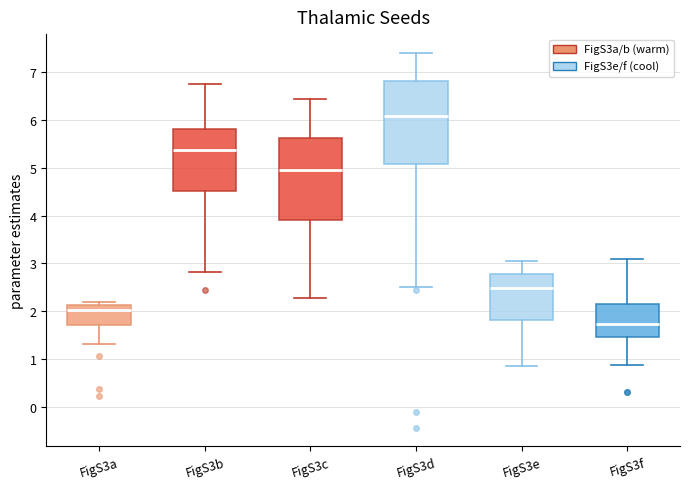

Reading left to right, transcribe this box plot: for each box, give where its median line is, the range the box spans, and where its two whiskers end, as read against the y-axis. The values are not printed on the chart, so give them approximately, as read against the axis.

FigS3a: median 2.0, box 1.7 to 2.1, whiskers 1.3 to 2.2
FigS3b: median 5.4, box 4.5 to 5.8, whiskers 2.8 to 6.7
FigS3c: median 5.0, box 3.9 to 5.6, whiskers 2.3 to 6.4
FigS3d: median 6.1, box 5.1 to 6.8, whiskers 2.5 to 7.4
FigS3e: median 2.5, box 1.8 to 2.8, whiskers 0.9 to 3.1
FigS3f: median 1.7, box 1.5 to 2.2, whiskers 0.9 to 3.1